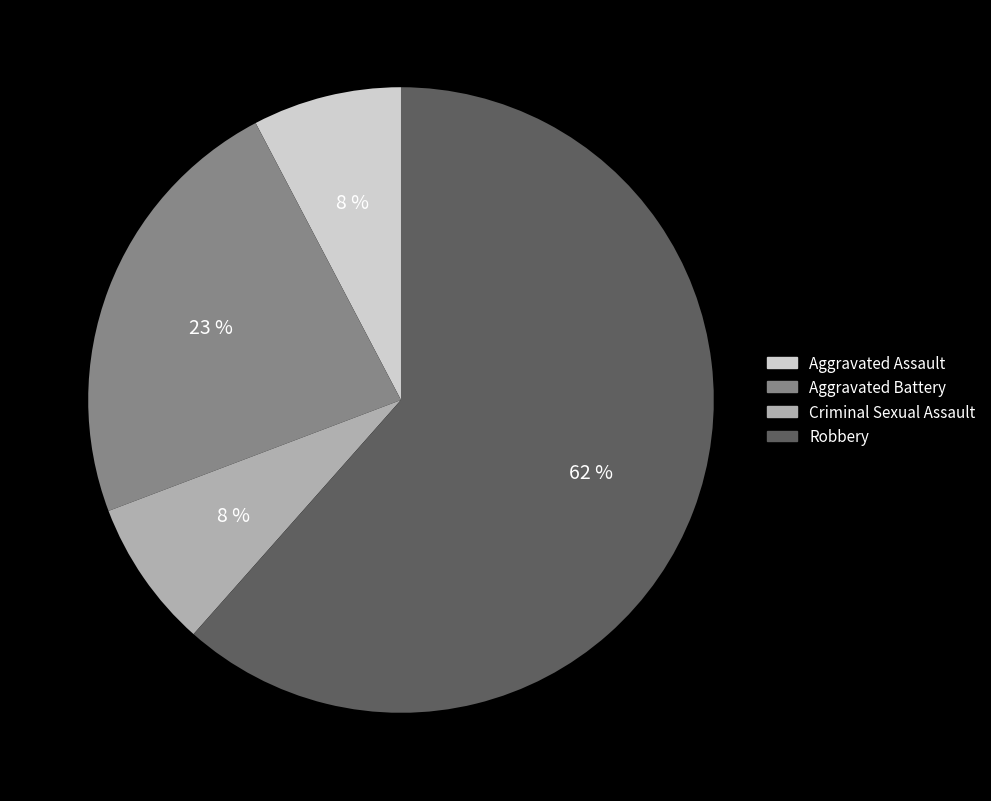

True or false: Robbery accounts for 62% of the total.

True